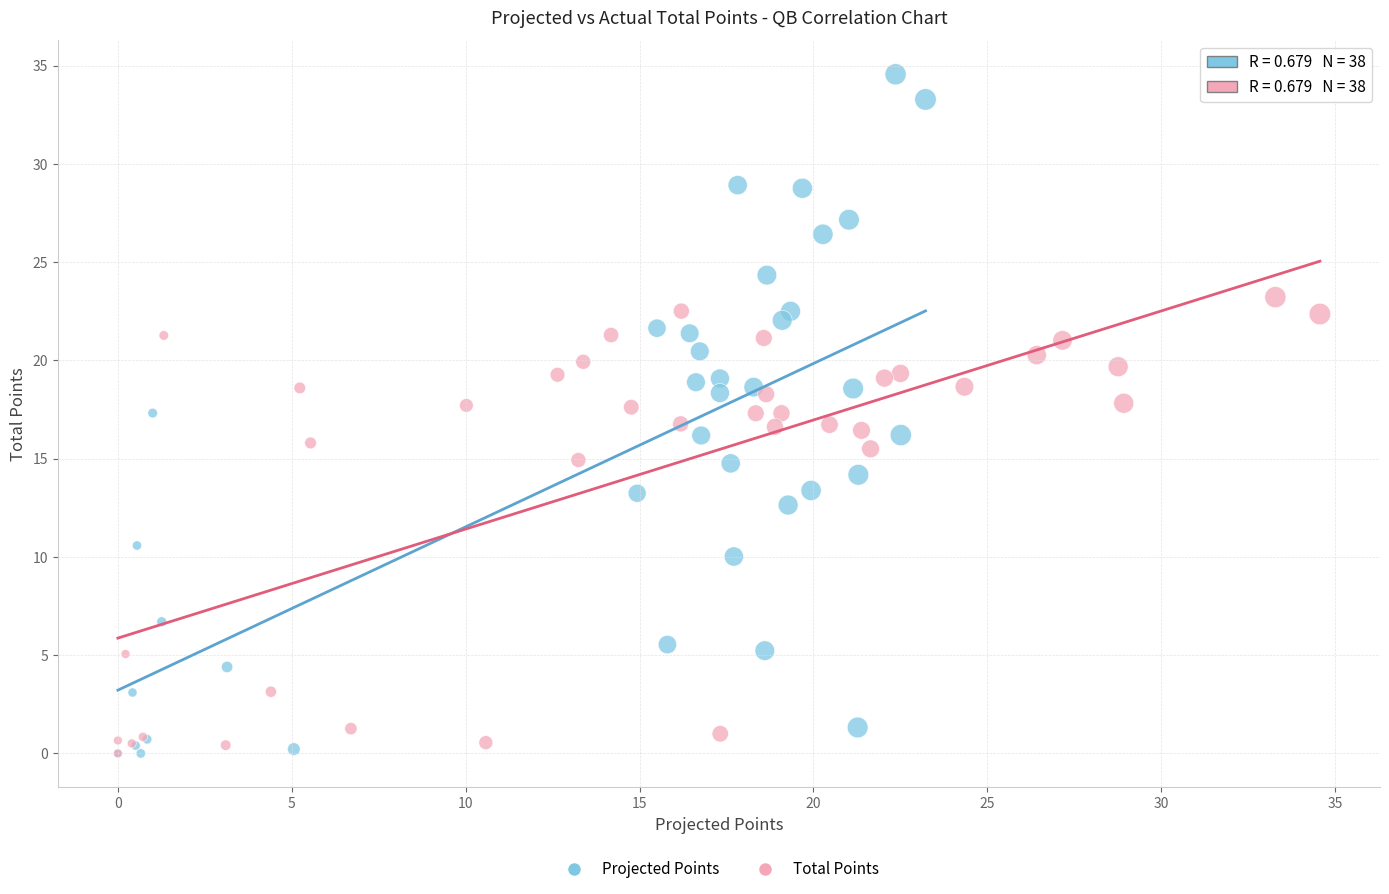

Which series reaches the maximum Y coordinate?

Projected Points